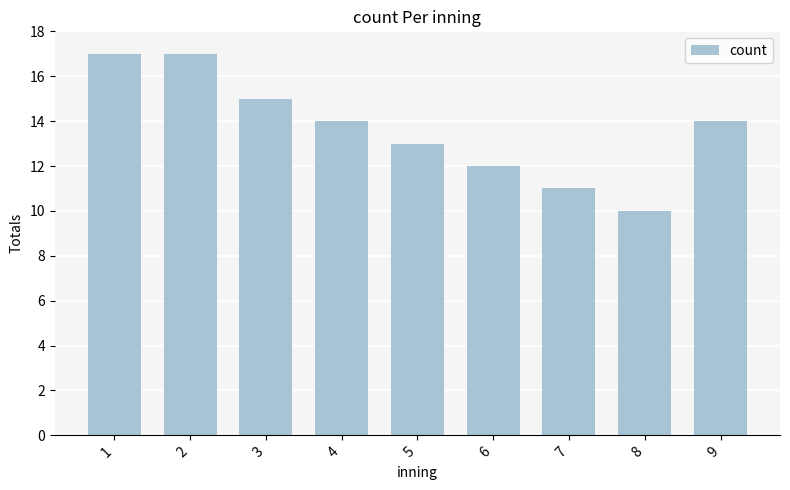

What is the average value?

14